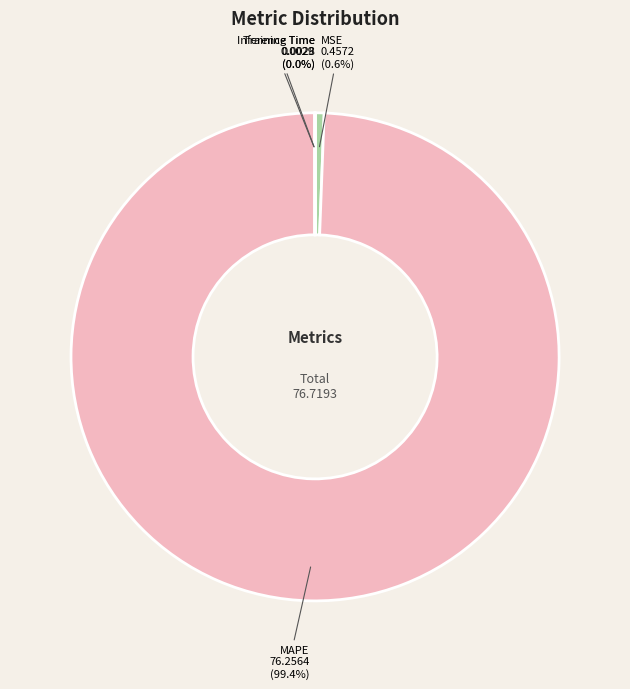

To the nearest percent, what is the difference between the largest and smallest slice percentages?

99%